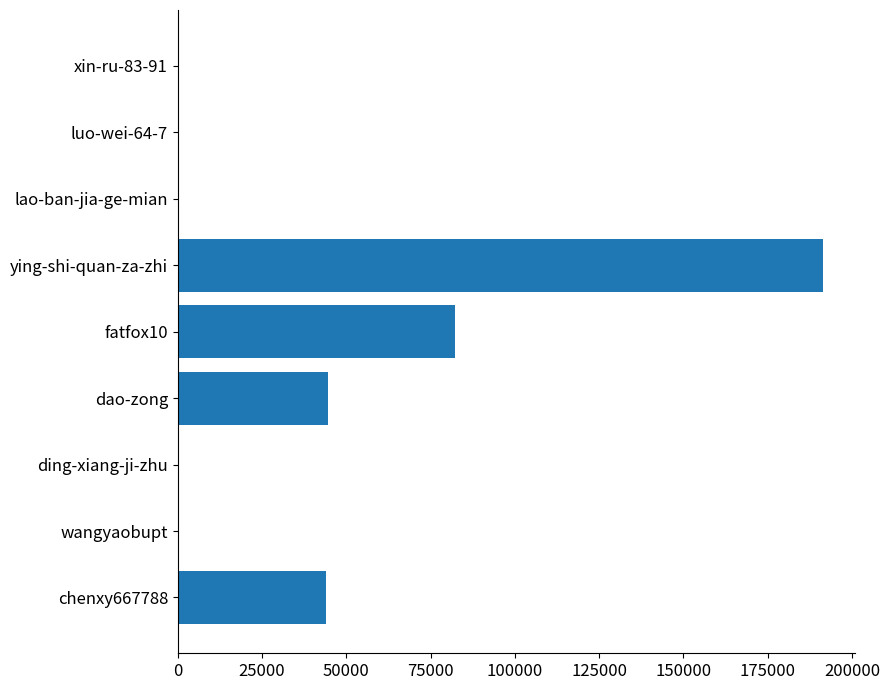

At which label is the value closest to 95640?

fatfox10